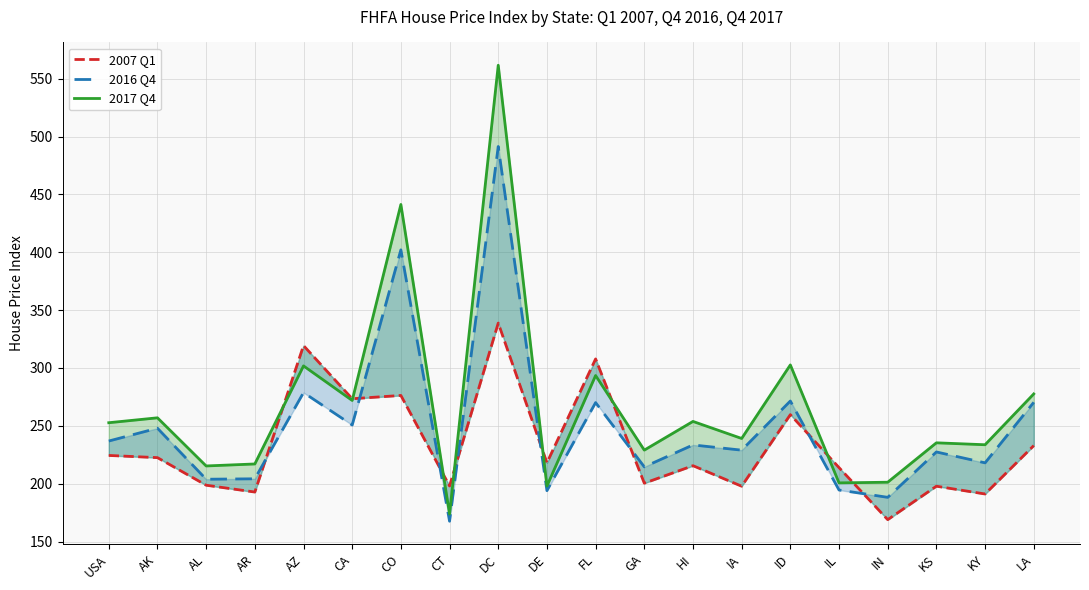

What is the value of the 2016 Q4 point at the 19th from the left?

218.0